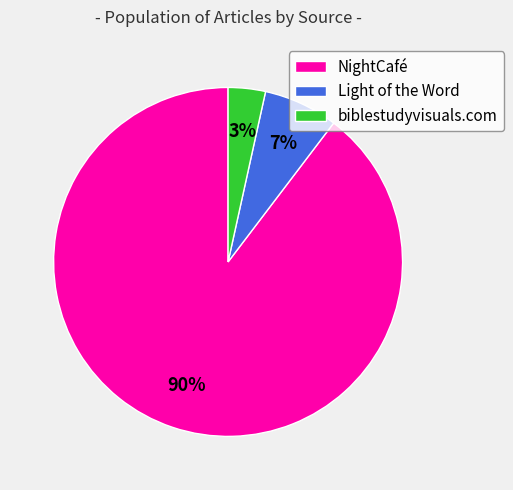

Combined, do Light of the Word and NightCafé account for over 50%?

Yes